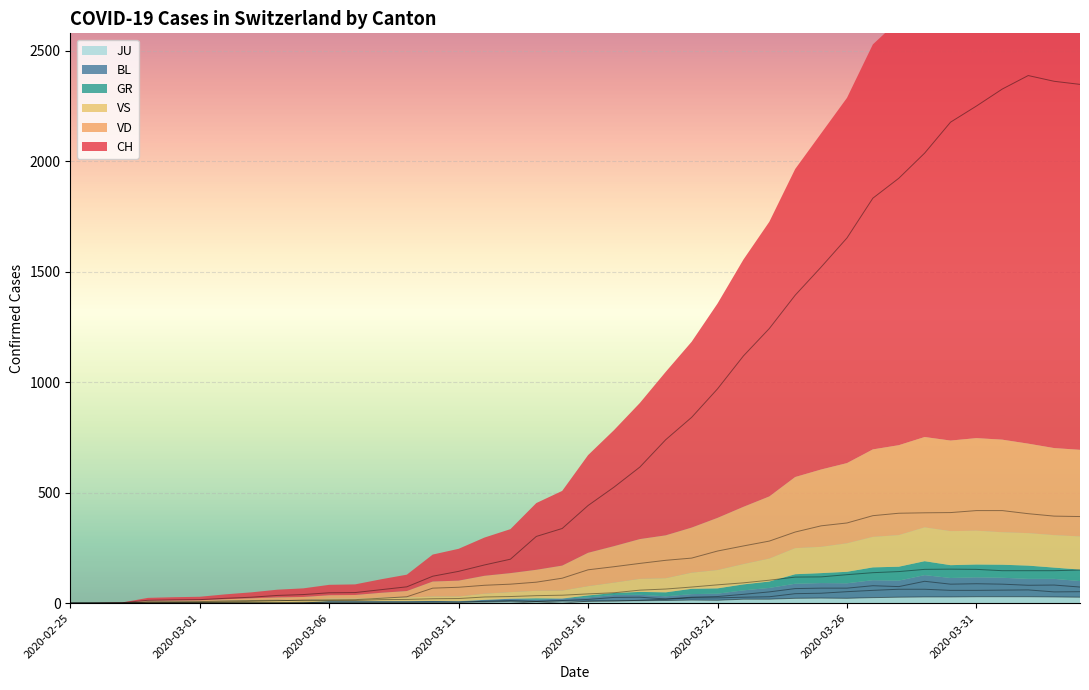

The value of VS at 2020-03-30 is 208. True or false?

False